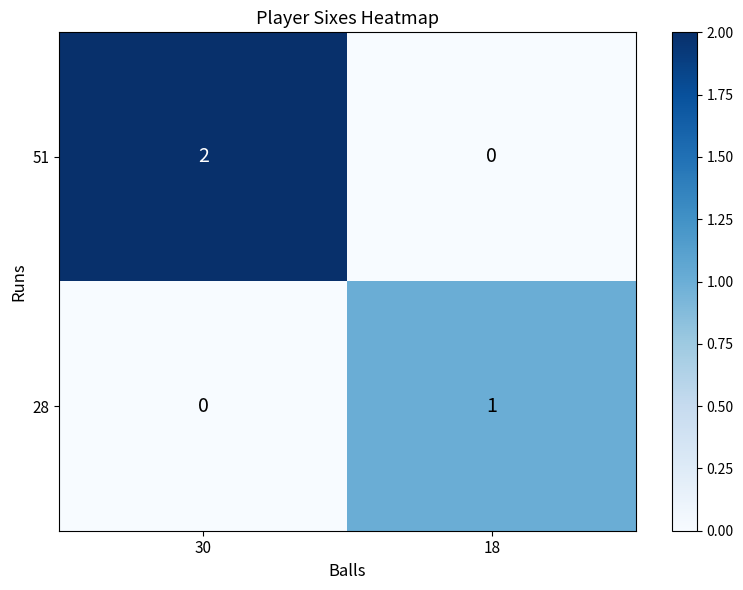

Reading left to right, transcribe all the data shown in this chart.

51: 2	0
28: 0	1